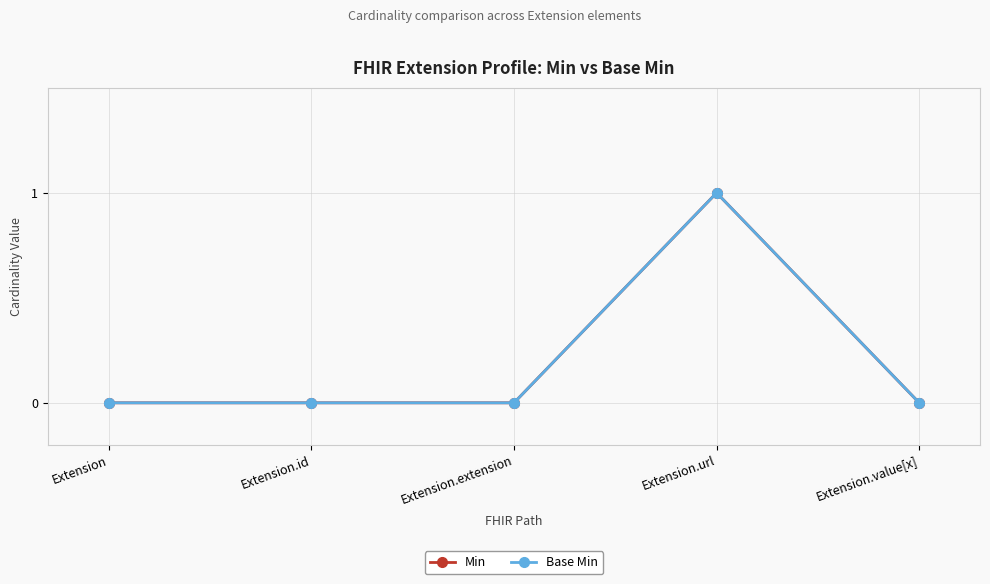

Does the chart have visible grid lines?

Yes